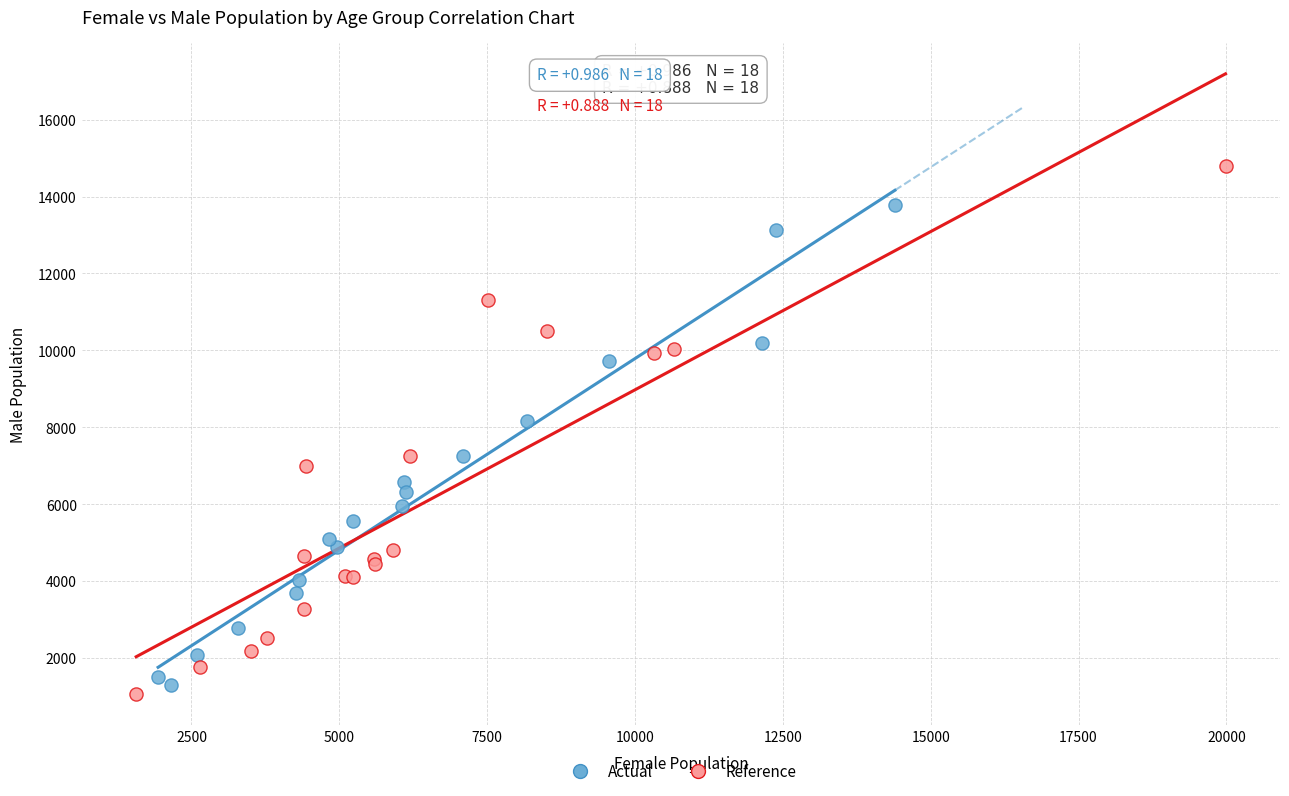

Which series reaches the maximum Y coordinate?

Reference